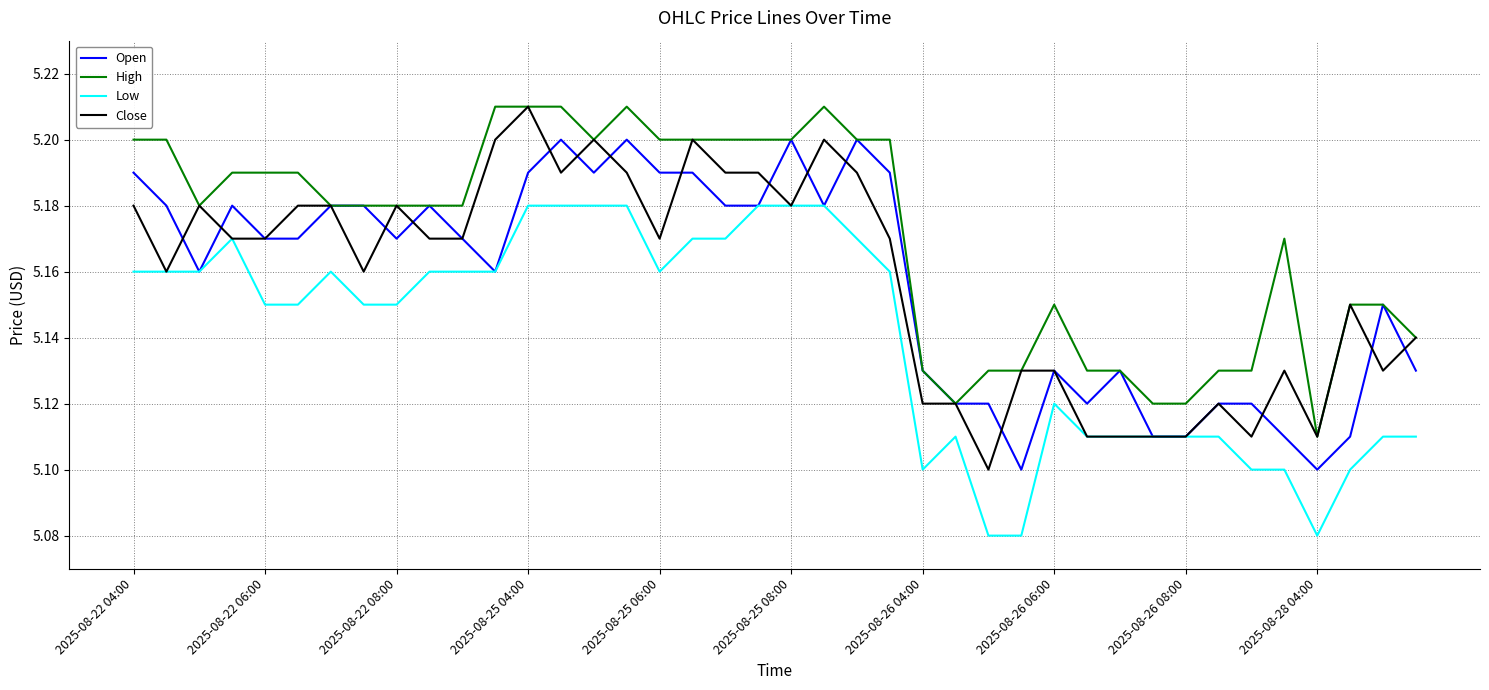

True or false: Low and High cross at least once.

False